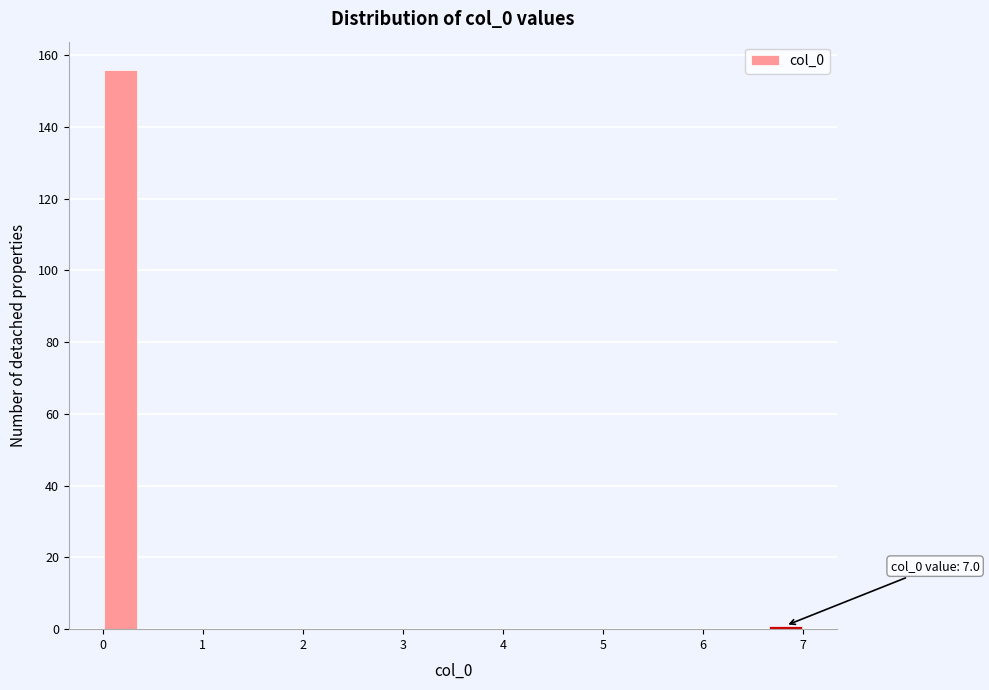

Around what value on the x-axis is the tallest bar? Give the approximate position of its centre, as read against the axis.

0.2